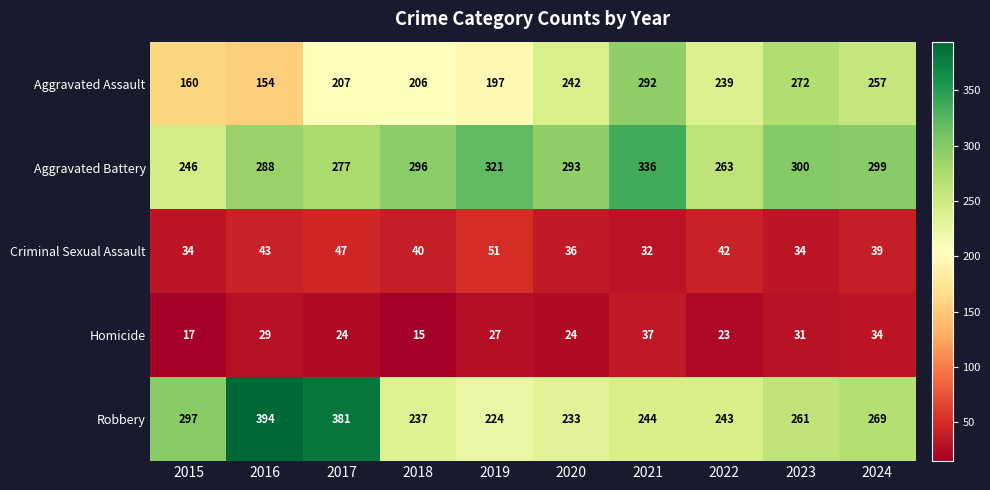

What is the sum of the Homicide values at 2015 and 2019?

44